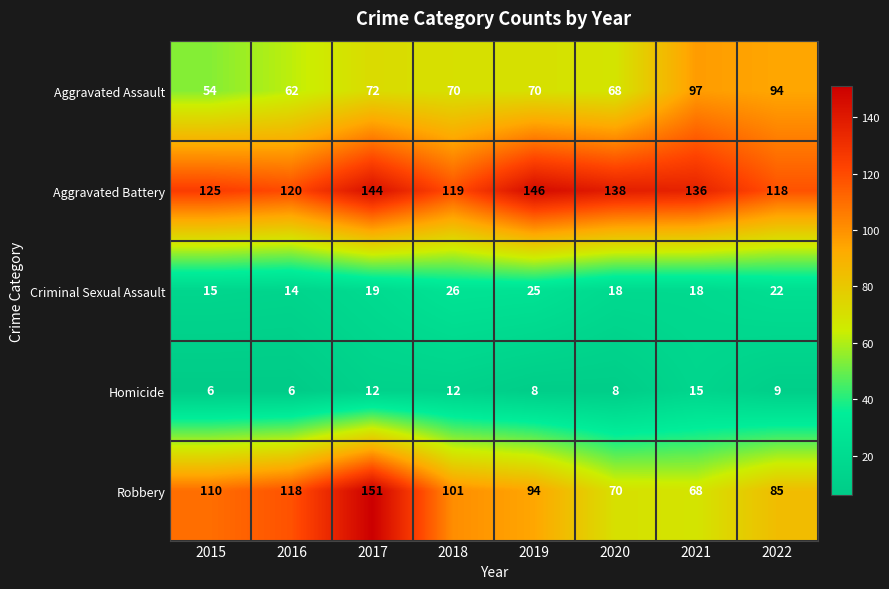

Rank the series at 2019 from lowest to highest value.

Homicide, Criminal Sexual Assault, Aggravated Assault, Robbery, Aggravated Battery